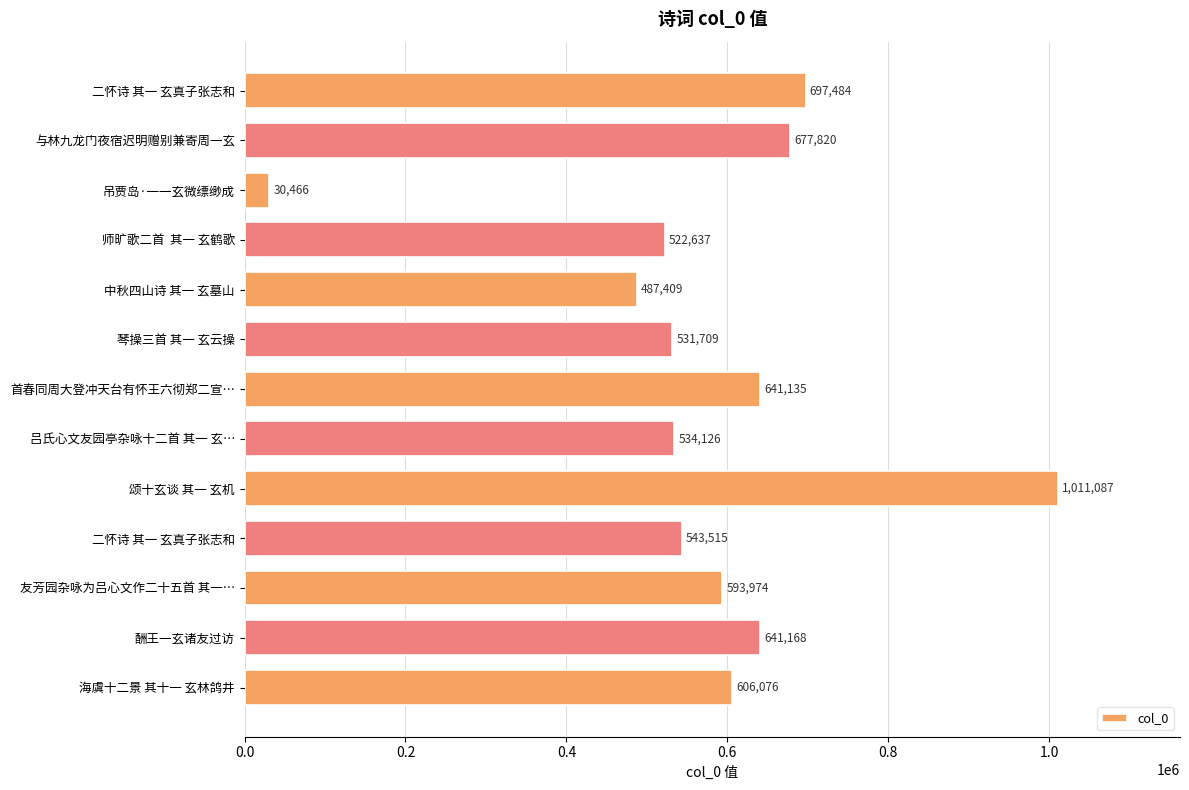

What is the difference between the maximum and minimum values?

980621